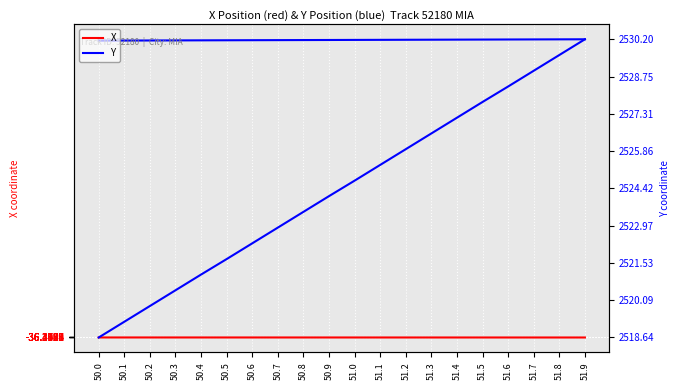

At which category is the sum across all series the highest?

51.9